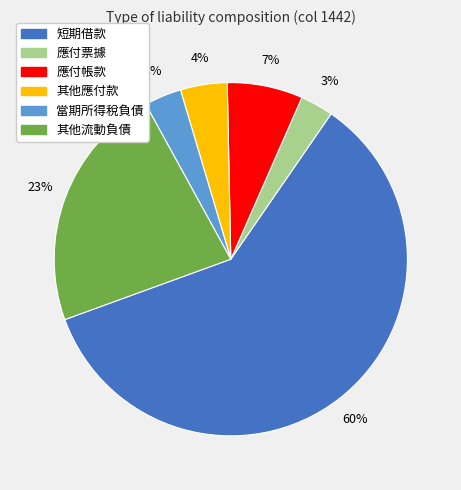

Count the number of slices in the pie.

6